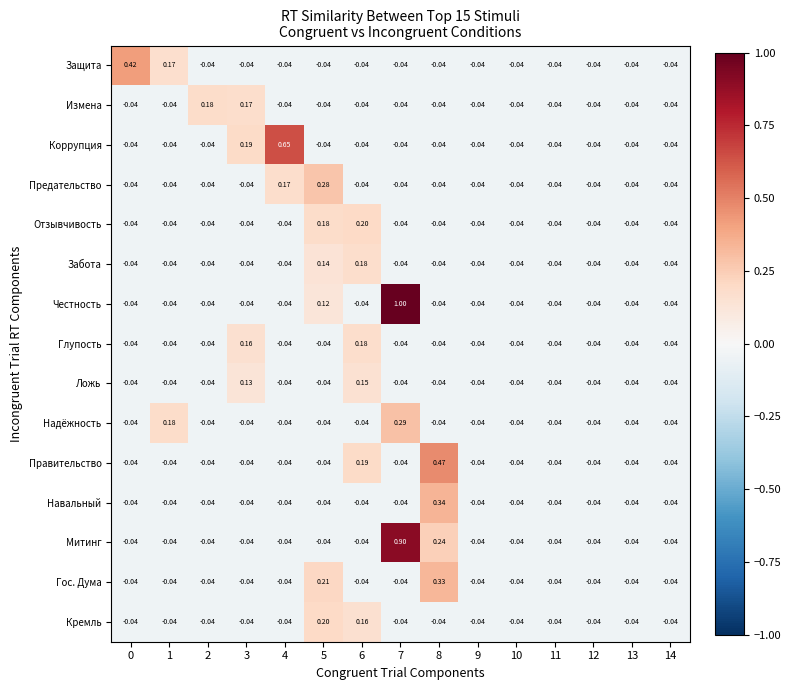

Which series has the largest range (max minus min)?

Честность